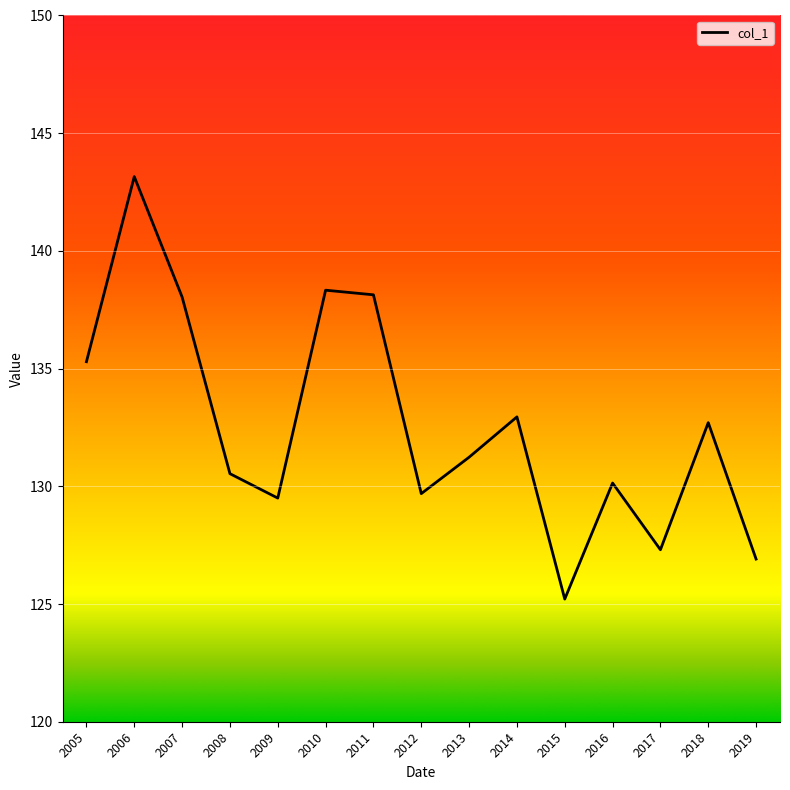

What is the minimum value shown in the chart?

125.2